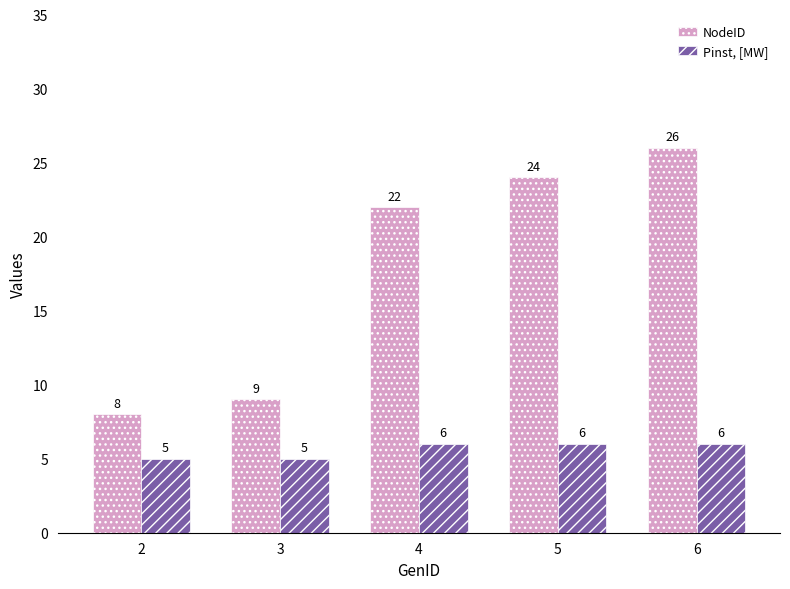

What is the lowest value of the Pinst, [MW] series?

5